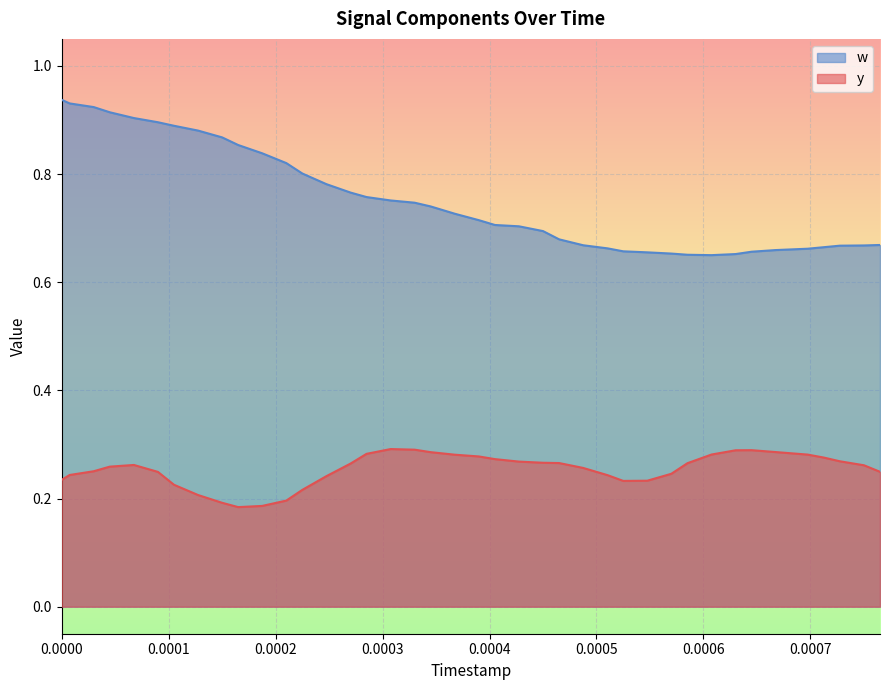

Which series has the widest spread of values?

w